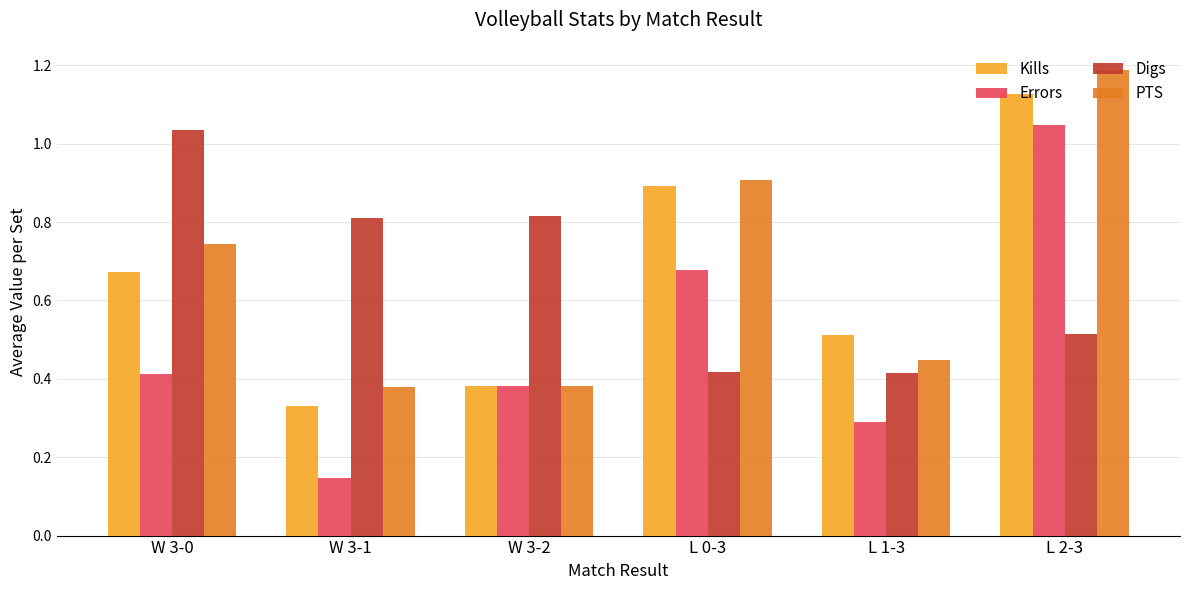

What is the difference between the maximum and minimum values in the Errors series?

0.9